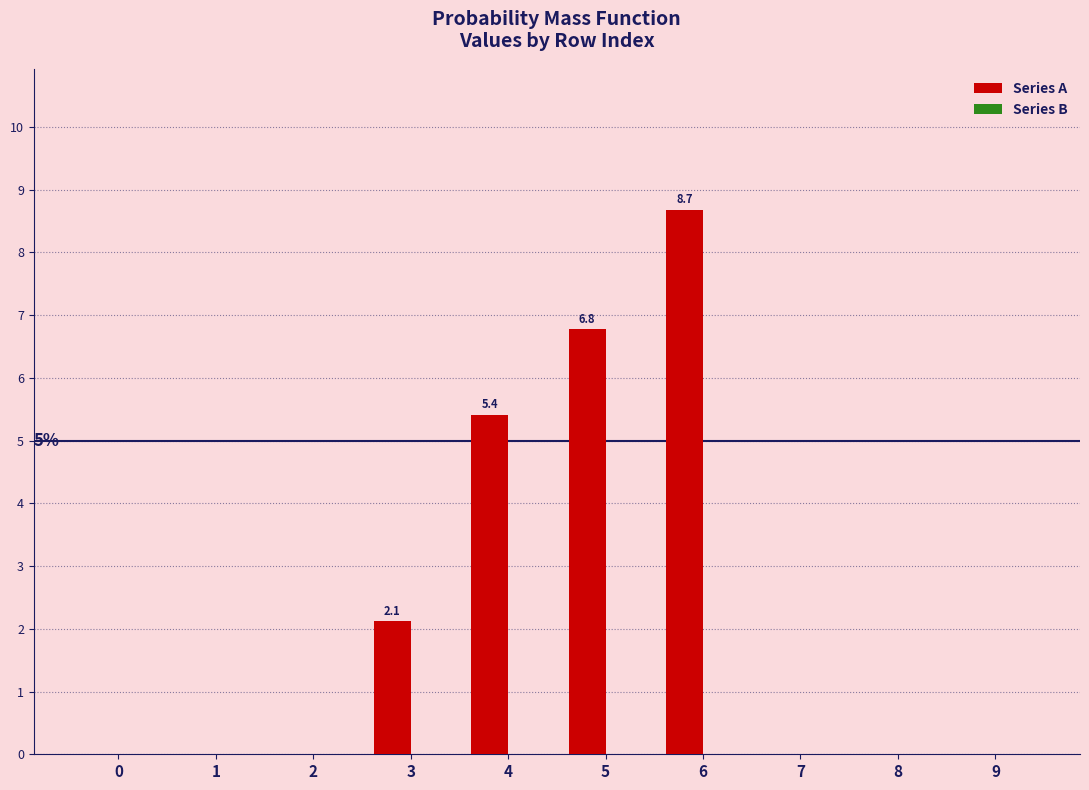

Are the bars horizontal?

No